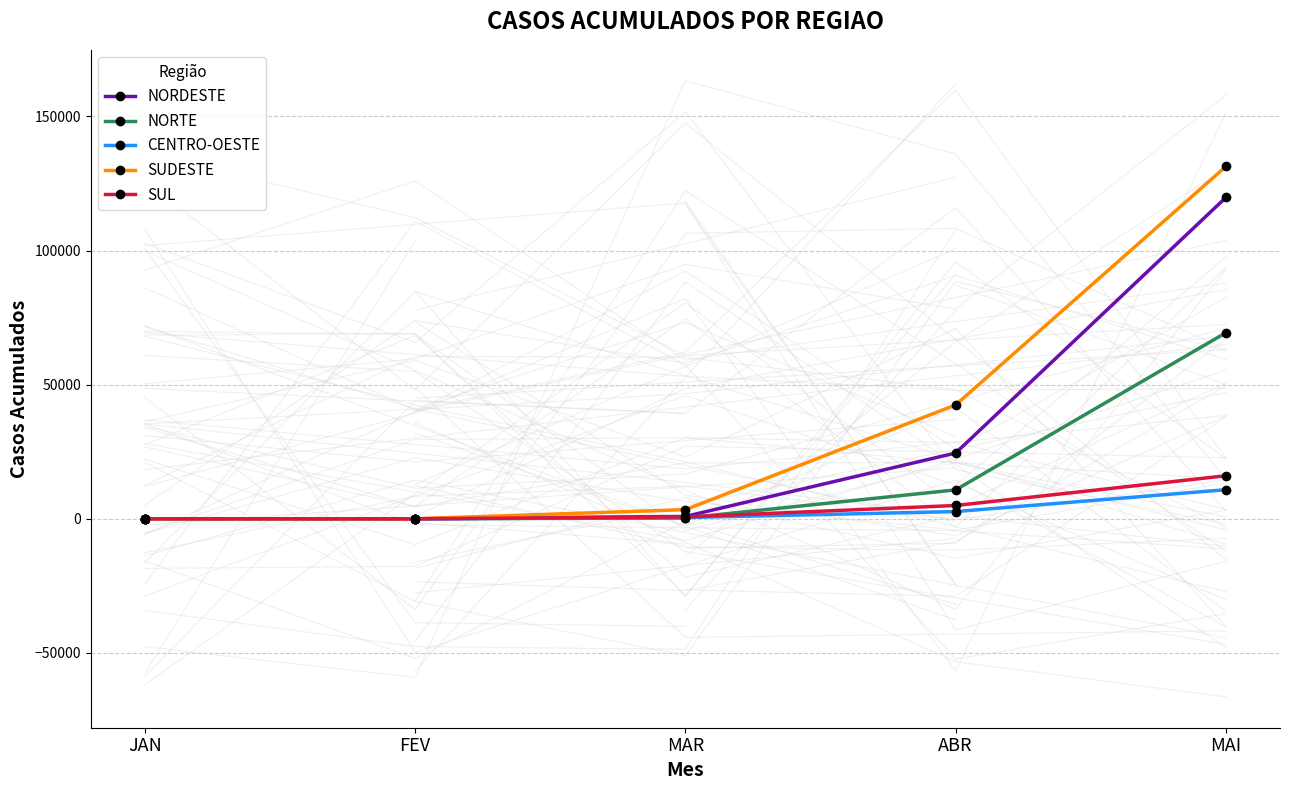

Reading right to left, transcribe all the data shown in this chart.

NORDESTE: MAI=119801	ABR=24518	MAR=875	FEV=0	JAN=0
NORTE: MAI=69370	ABR=10772	MAR=294	FEV=0	JAN=0
CENTRO-OESTE: MAI=10838	ABR=2689	MAR=470	FEV=0	JAN=0
SUDESTE: MAI=131347	ABR=42443	MAR=3406	FEV=2	JAN=0
SUL: MAI=16042	ABR=4958	MAR=672	FEV=0	JAN=0